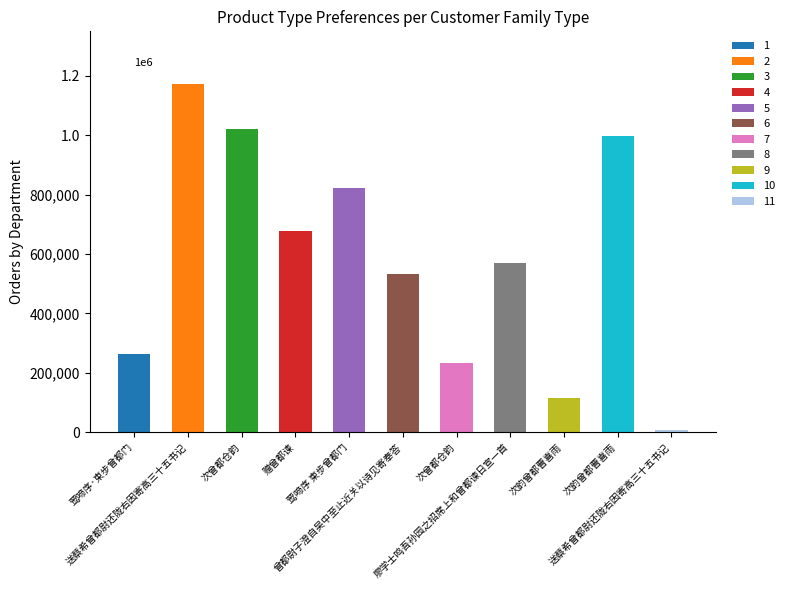

How many values exceed 568507?

5